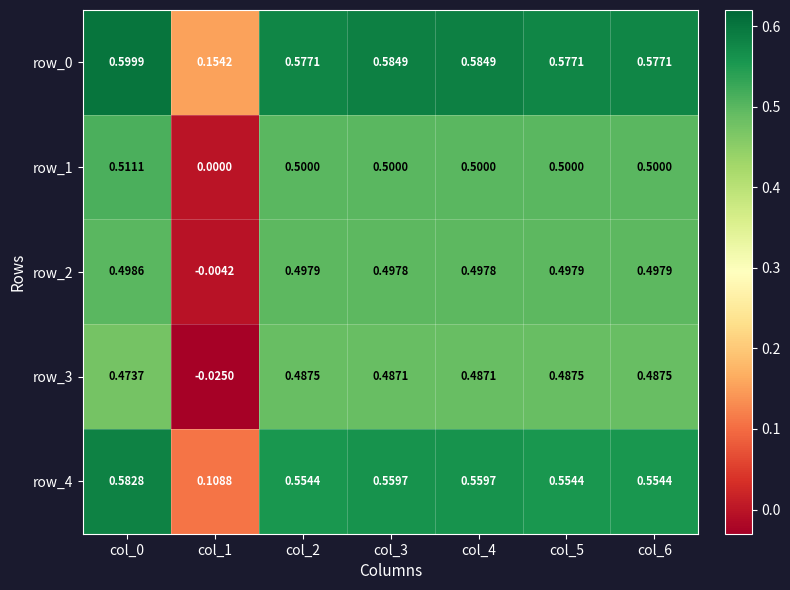

Is the value of row_0 at col_4 greater than the value of row_3 at col_2?

Yes